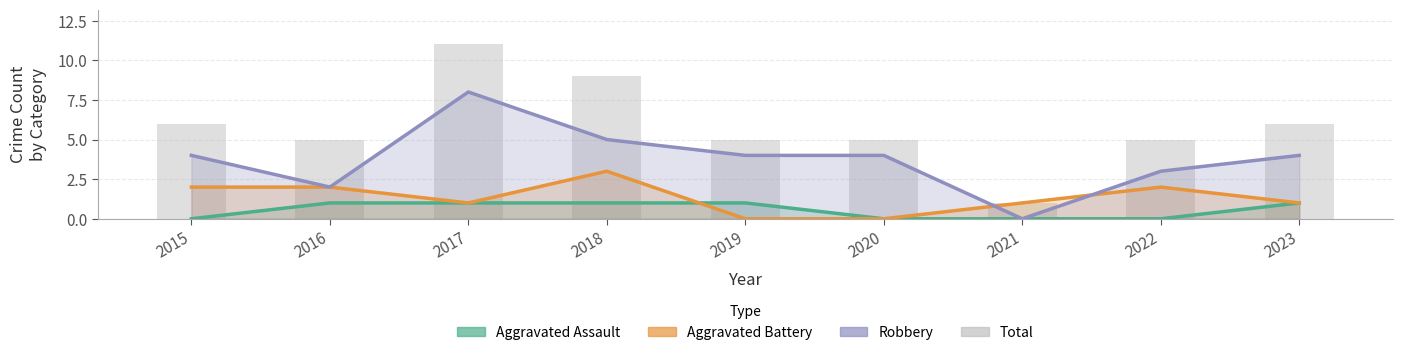

What are all the series names shown in the legend?

Aggravated Assault, Aggravated Battery, Robbery, Total